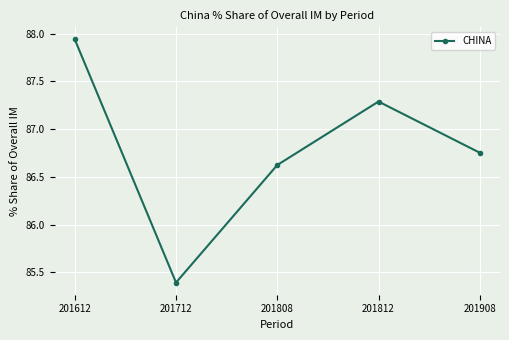

How many data points are less than 86?

1